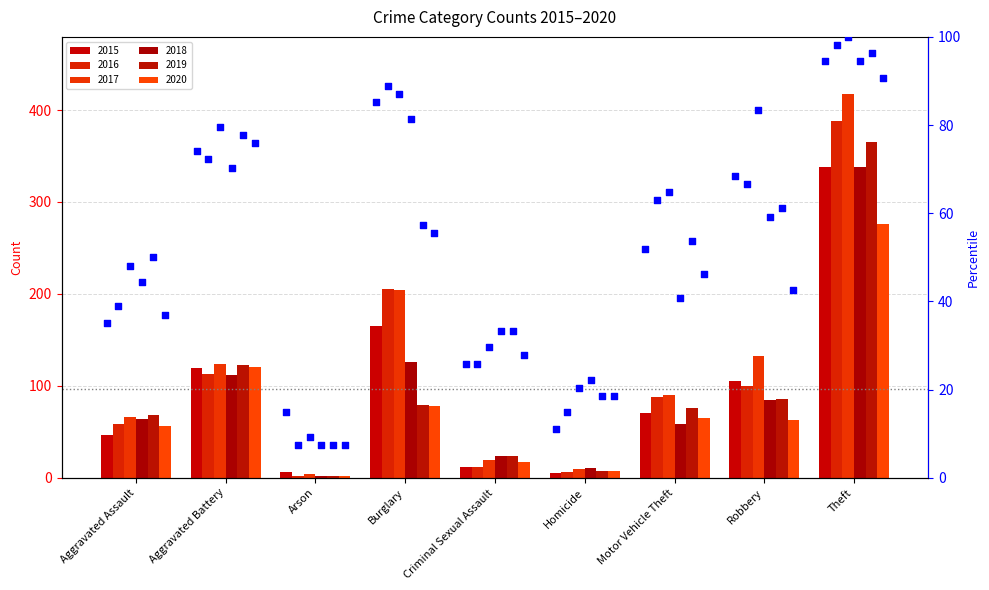

Approximately how many times larger is the value at Arson compared to Robbery?

0.2